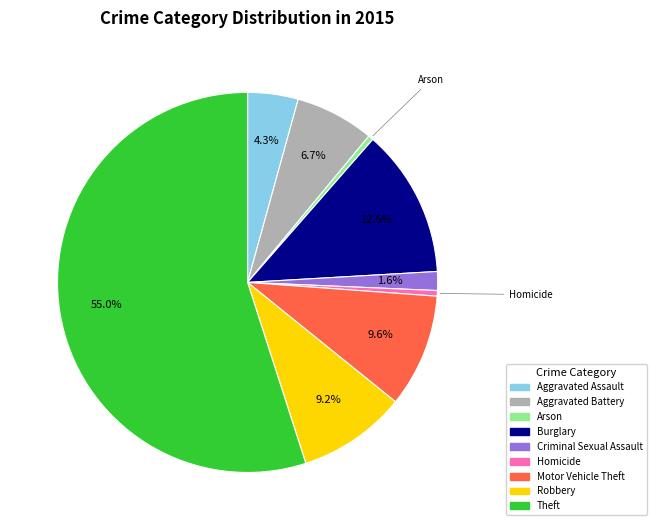

How many segments does this pie chart have?

9